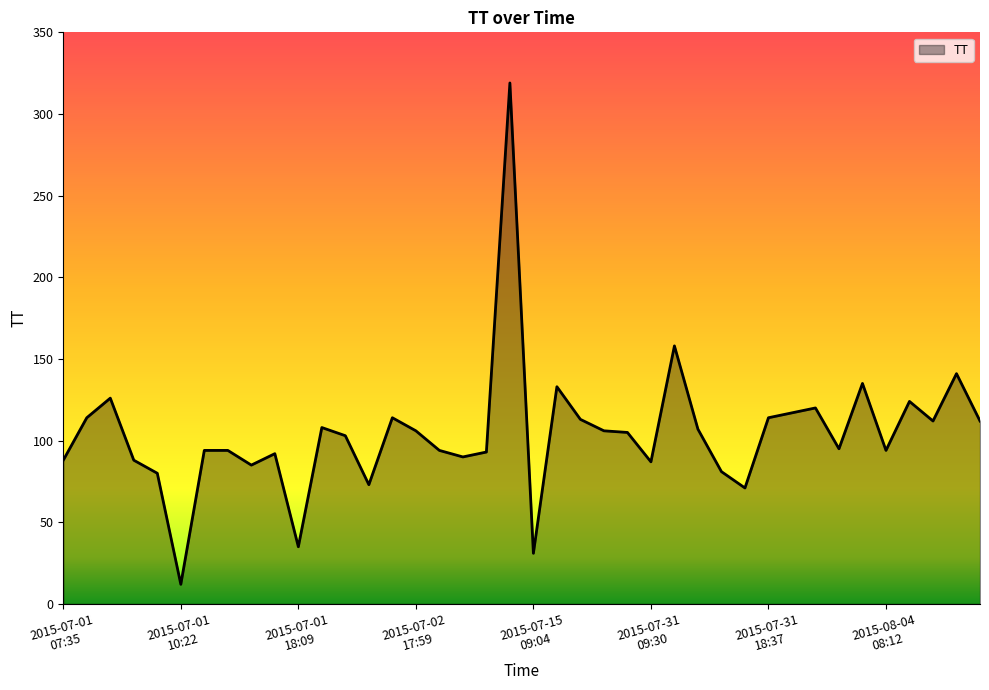

What is the difference between the maximum and minimum values?

307